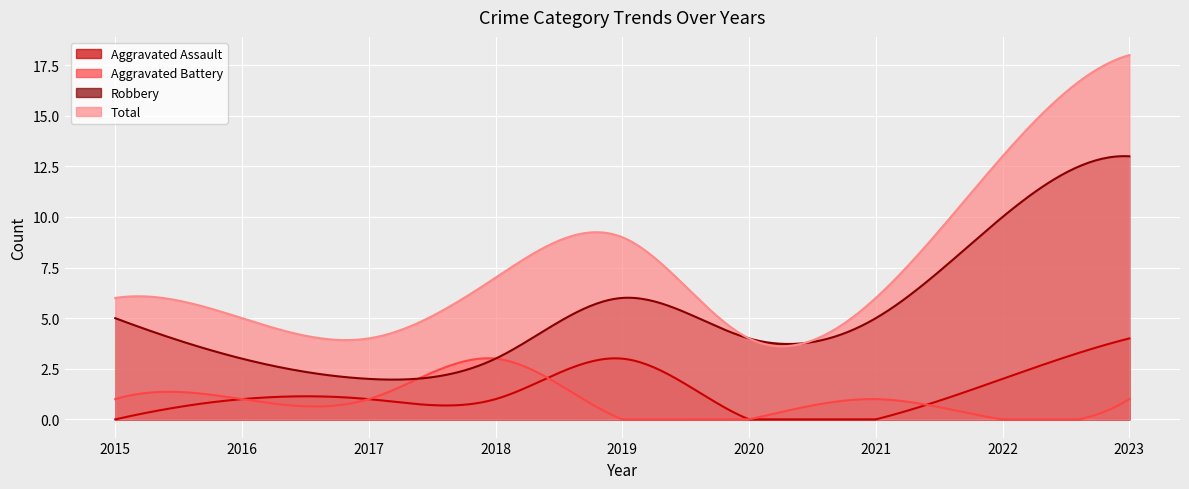

At which category is the sum across all series the highest?

2023